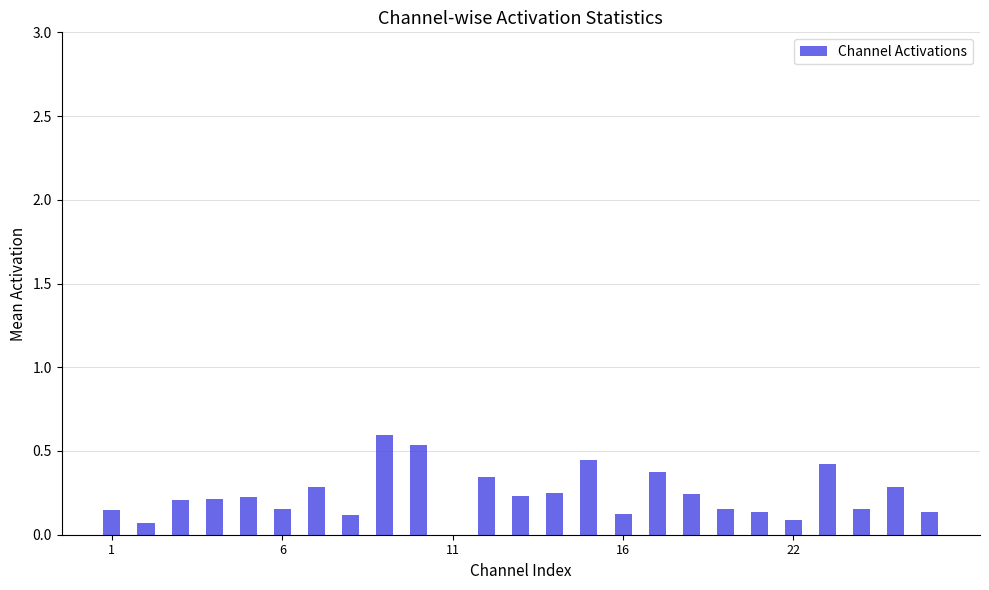

What is the sum of all values?

5.9